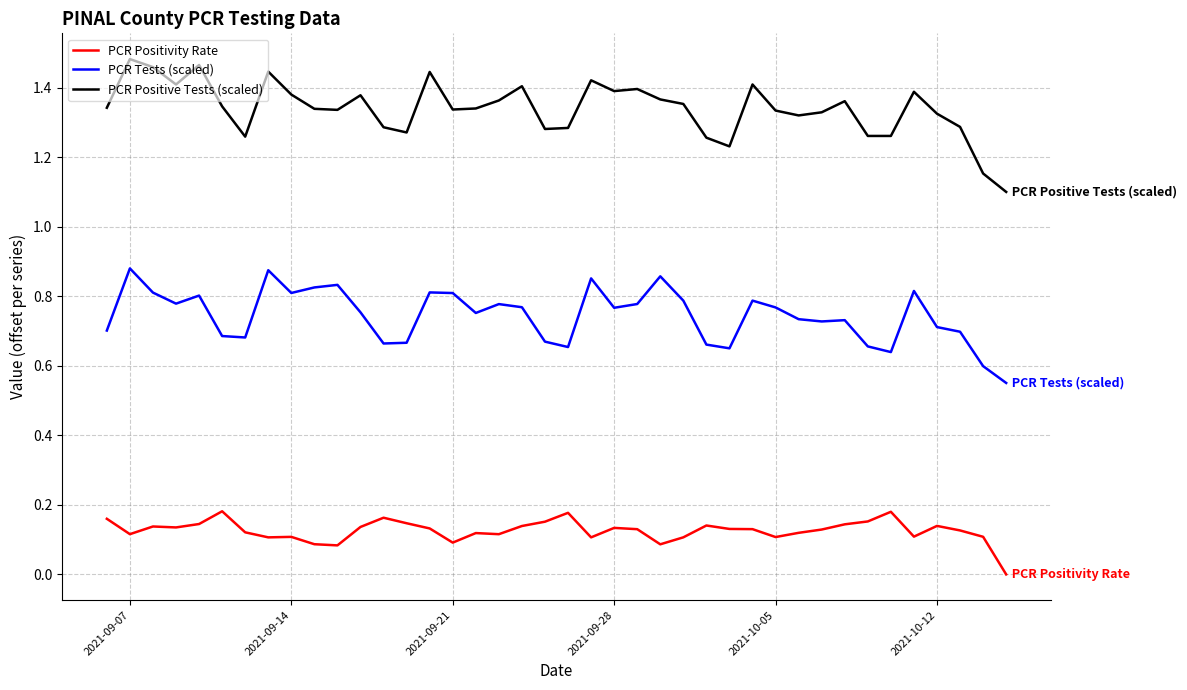

List the series in order of their peak value, highest first.

PCR Positive Tests (scaled), PCR Tests (scaled), PCR Positivity Rate